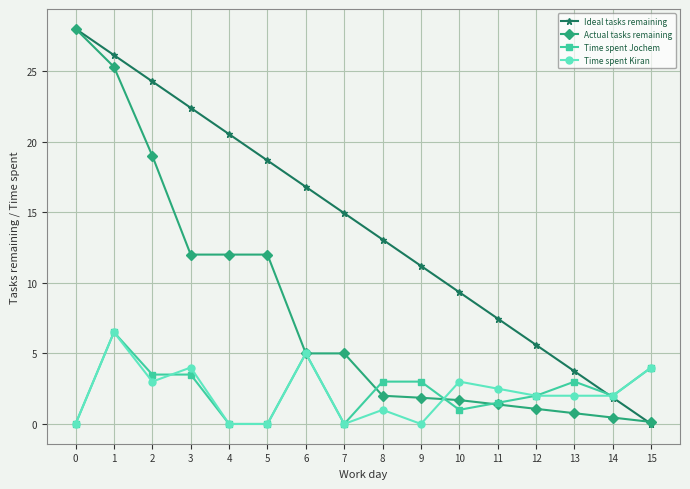

Is it true that Ideal tasks remaining equals 1.9 at 9?

False